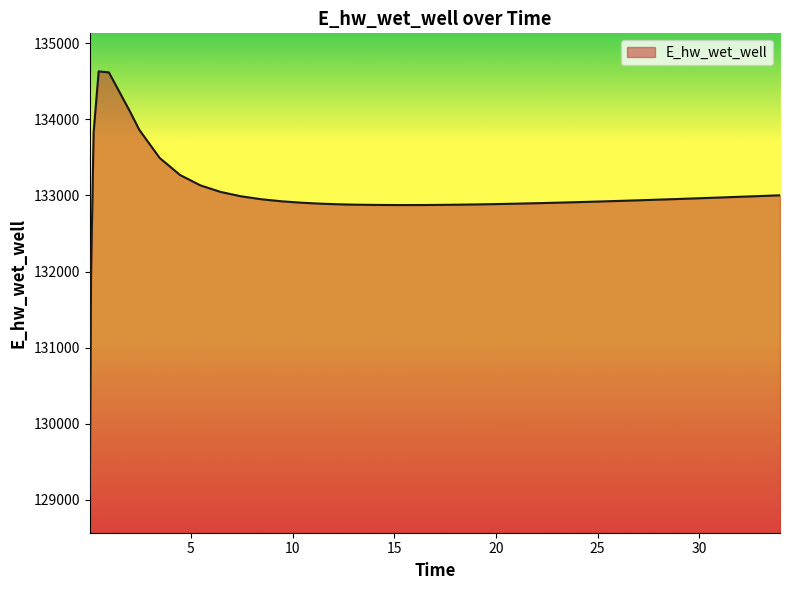

What is the smallest value displayed?

129070.3